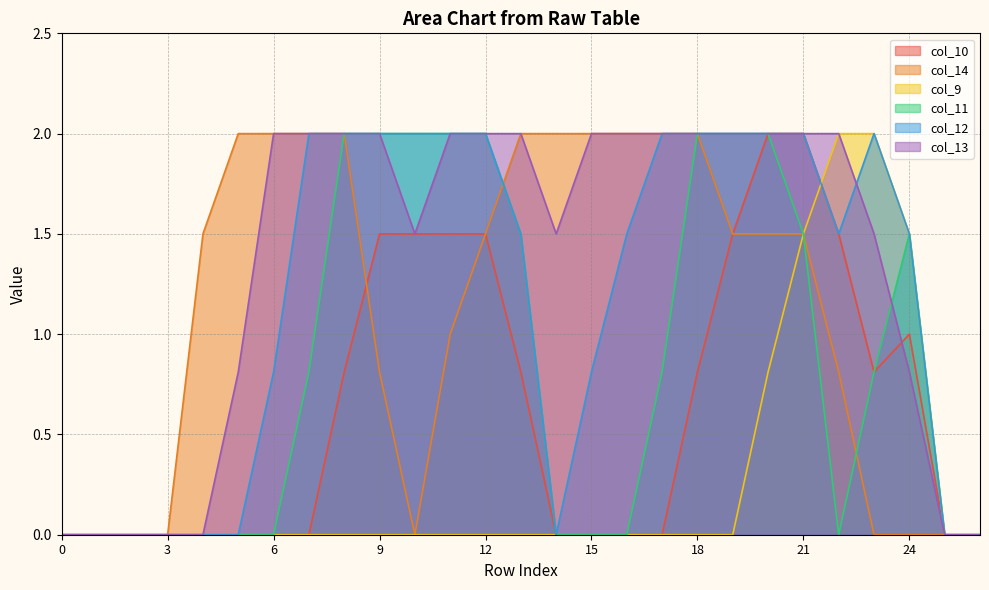

The value of col_13 at 15 is 2.0. True or false?

True